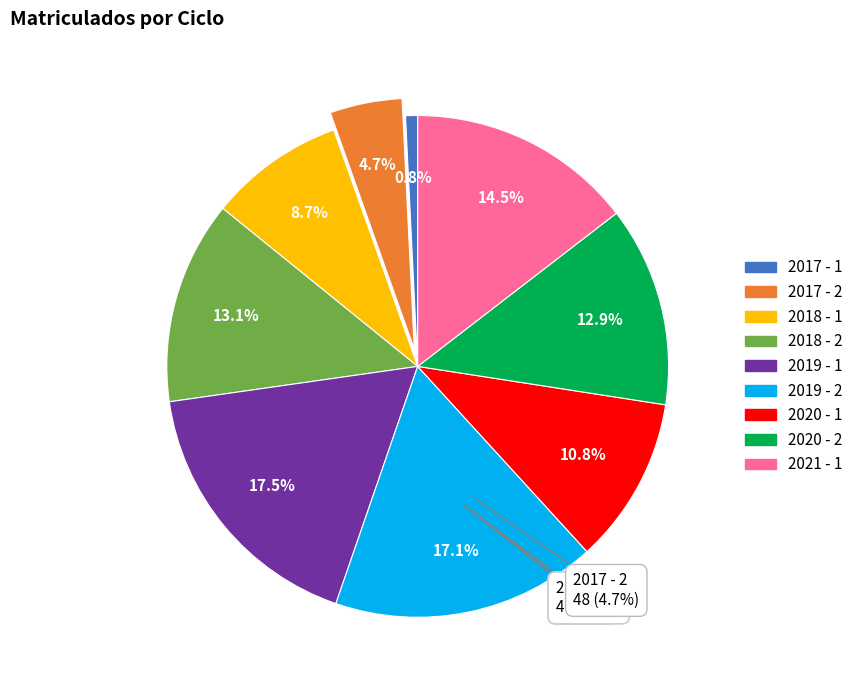

To the nearest percent, what percentage of the pie is 2020 - 2?

13%